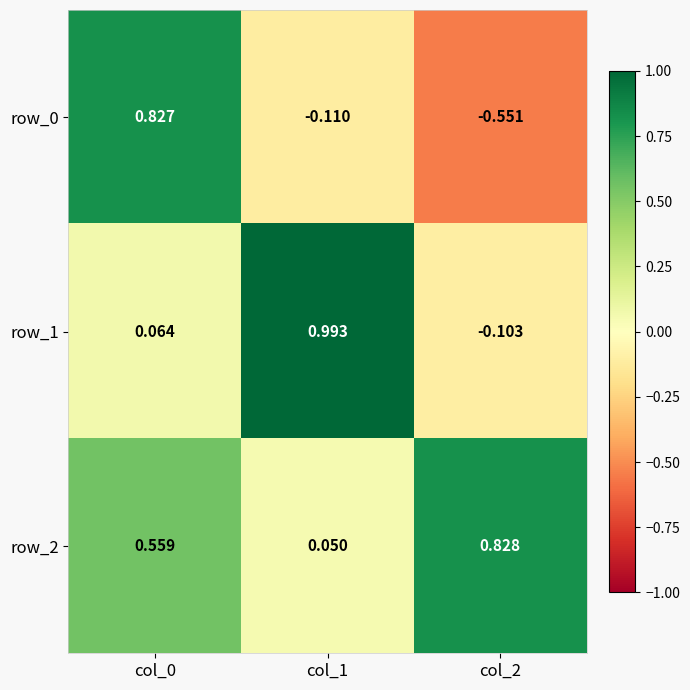

List the series in order of their overall mean, lowest first.

row_0, row_1, row_2